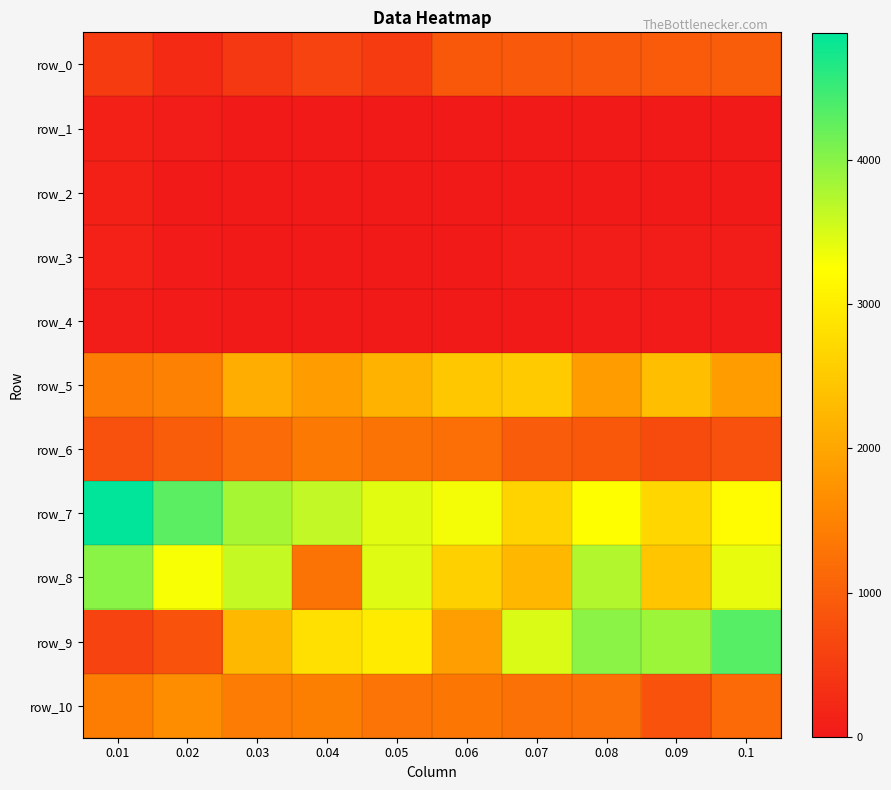

The row_6 series shows 628.1 at 0.08. True or false?

False